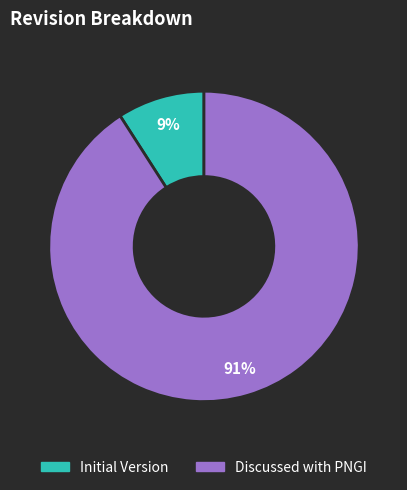

What is the ratio of the value at Initial Version to the value at Discussed with PNGI?

0.1